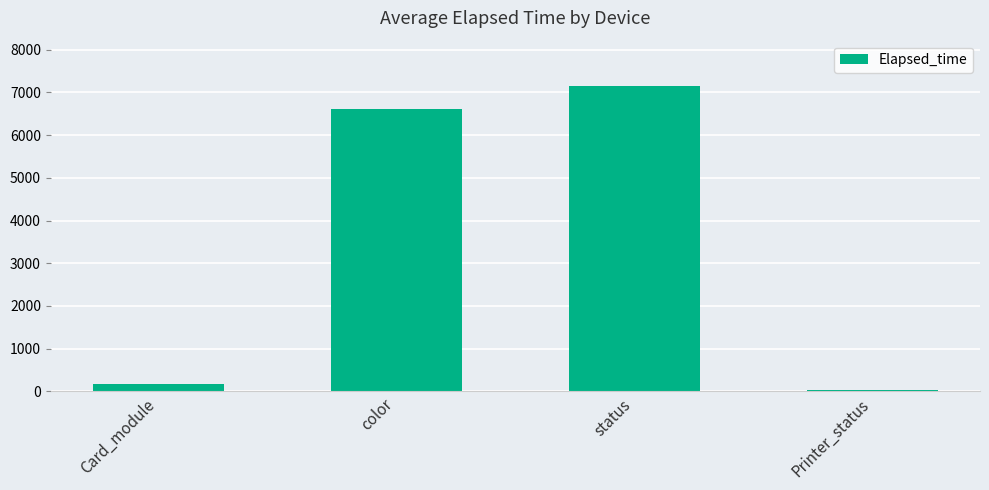

How many bars are there in total?

4